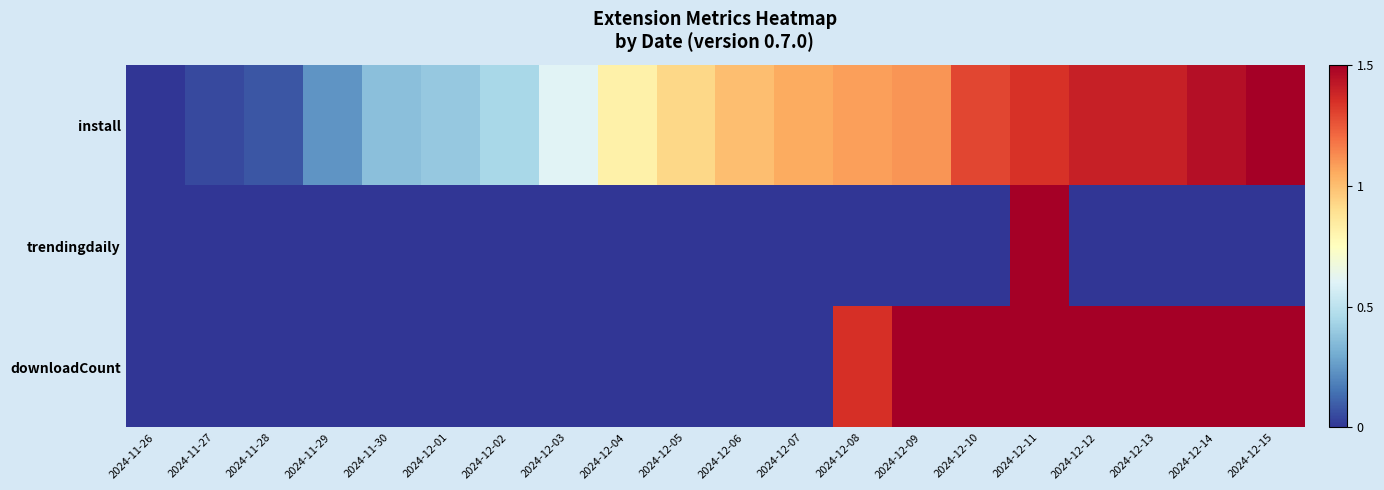

Reading left to right, list all the values displayed in this chart.

install: 2024-11-26=0.0	2024-11-27=0.1	2024-11-28=0.1	2024-11-29=0.2	2024-11-30=0.4	2024-12-01=0.4	2024-12-02=0.4	2024-12-03=0.6	2024-12-04=0.8	2024-12-05=0.9	2024-12-06=1.0	2024-12-07=1.1	2024-12-08=1.1	2024-12-09=1.1	2024-12-10=1.3	2024-12-11=1.3	2024-12-12=1.4	2024-12-13=1.4	2024-12-14=1.4	2024-12-15=1.5
trendingdaily: 2024-11-26=0.0	2024-11-27=0.0	2024-11-28=0.0	2024-11-29=0.0	2024-11-30=0.0	2024-12-01=0.0	2024-12-02=0.0	2024-12-03=0.0	2024-12-04=0.0	2024-12-05=0.0	2024-12-06=0.0	2024-12-07=0.0	2024-12-08=0.0	2024-12-09=0.0	2024-12-10=0.0	2024-12-11=1.5	2024-12-12=0.0	2024-12-13=0.0	2024-12-14=0.0	2024-12-15=0.0
downloadCount: 2024-11-26=0.0	2024-11-27=0.0	2024-11-28=0.0	2024-11-29=0.0	2024-11-30=0.0	2024-12-01=0.0	2024-12-02=0.0	2024-12-03=0.0	2024-12-04=0.0	2024-12-05=0.0	2024-12-06=0.0	2024-12-07=0.0	2024-12-08=1.4	2024-12-09=1.5	2024-12-10=1.5	2024-12-11=1.5	2024-12-12=1.5	2024-12-13=1.5	2024-12-14=1.5	2024-12-15=1.5